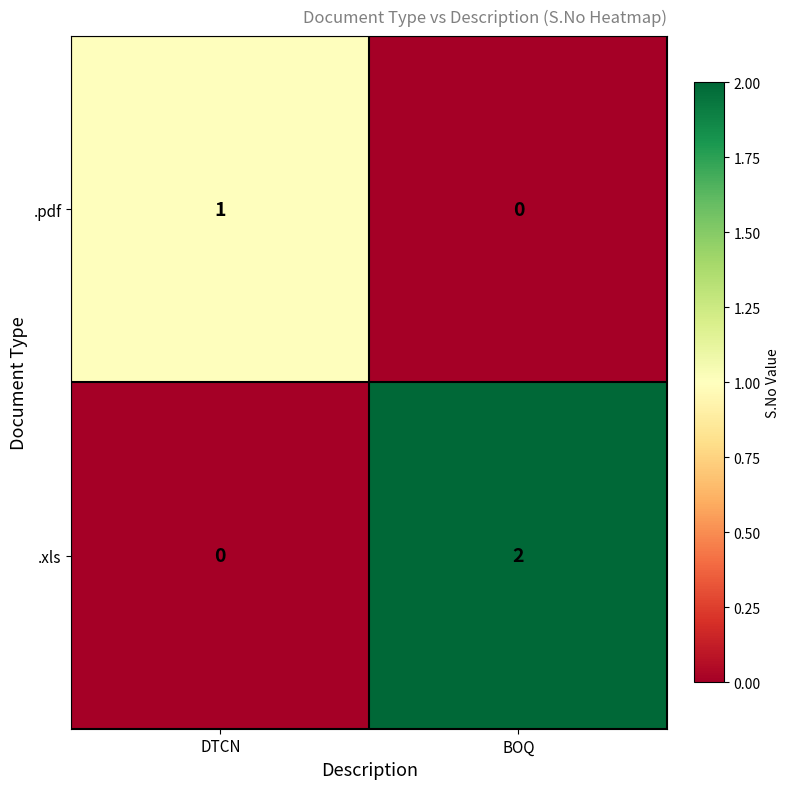

At which label is .pdf closest to 0?

BOQ